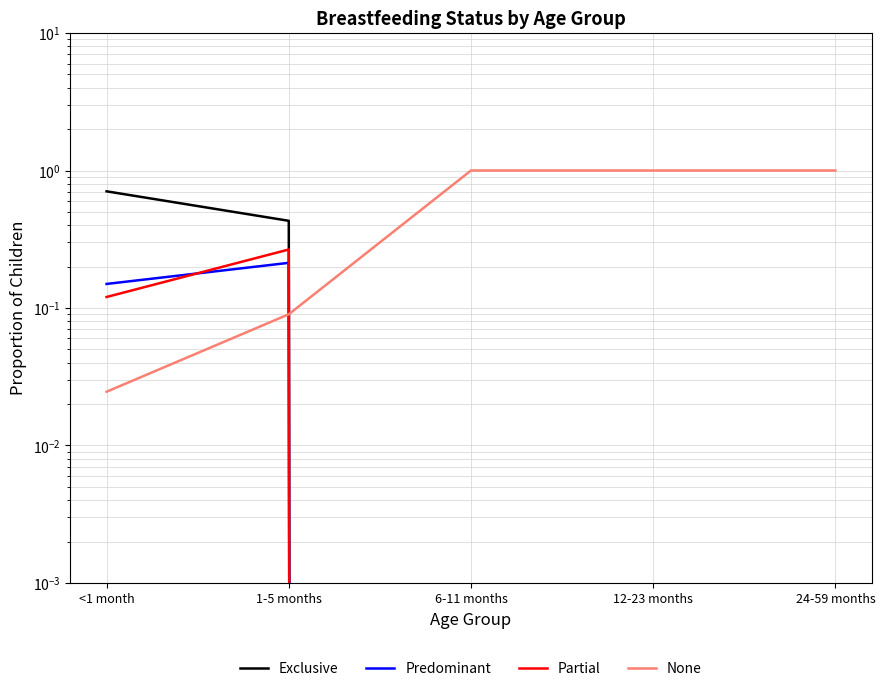

Is it true that None equals 0.1 at 1-5 months?

True